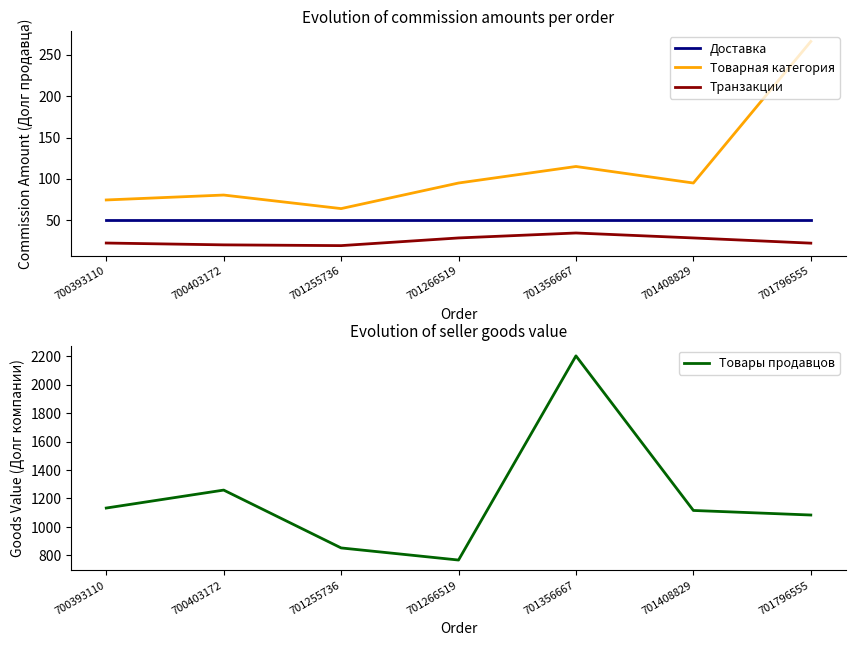

Rank the series by their maximum value, from highest to lowest.

Товары продавцов, Товарная категория, Доставка, Транзакции